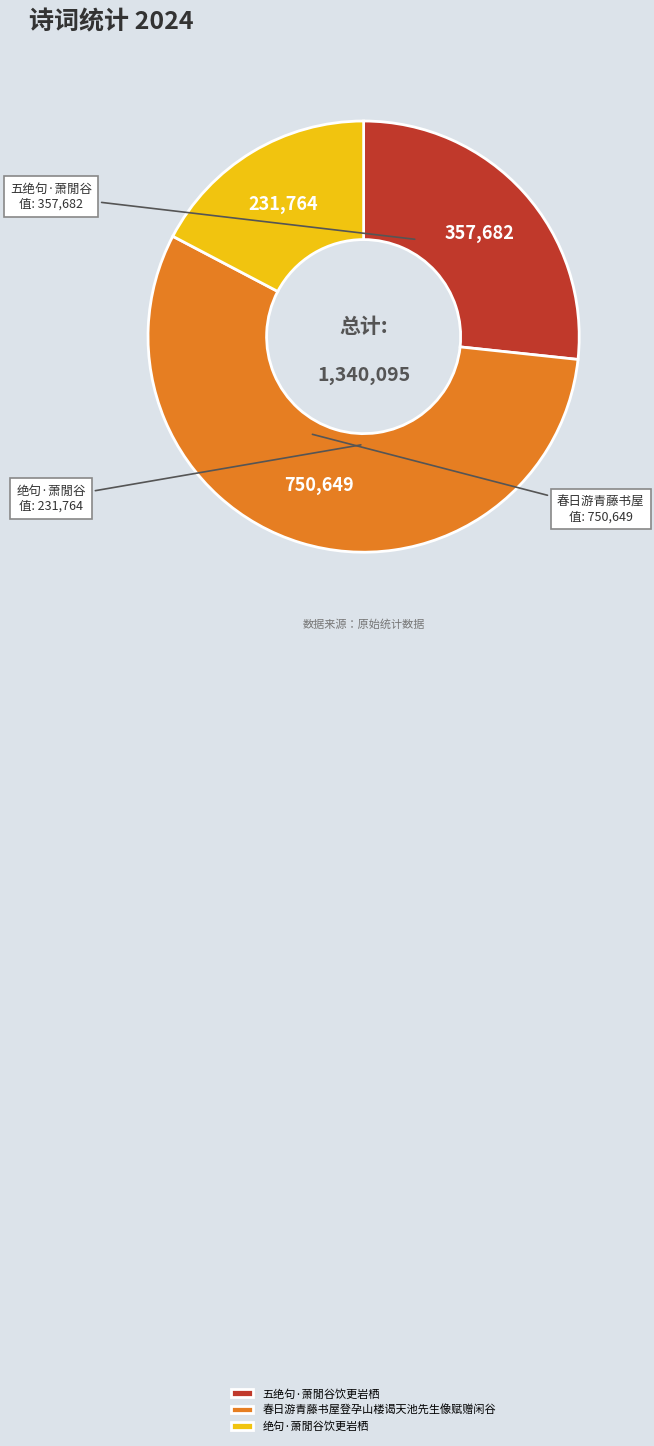

Is it true that 春日游青藤书屋登孕山楼谒天池先生像赋赠闲谷 is 56% of the pie?

True